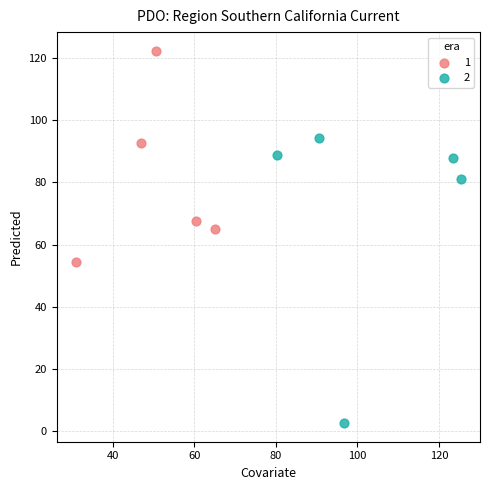

What are all the series names shown in the legend?

1, 2